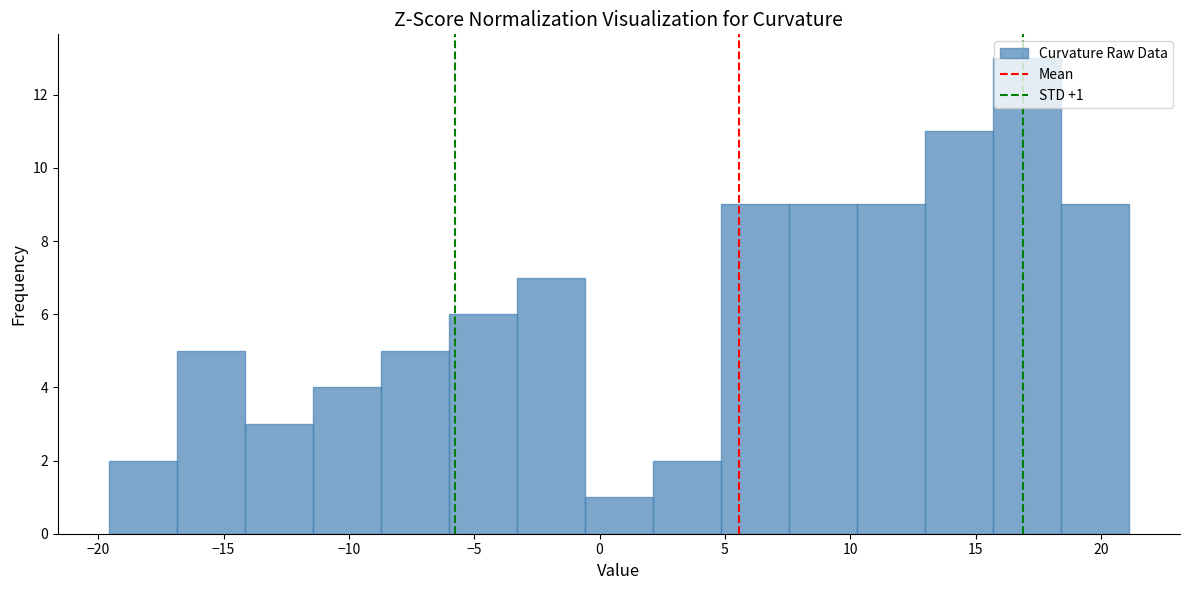

Over which range of the x-axis is the bar tallest?

15.5 to 18.5